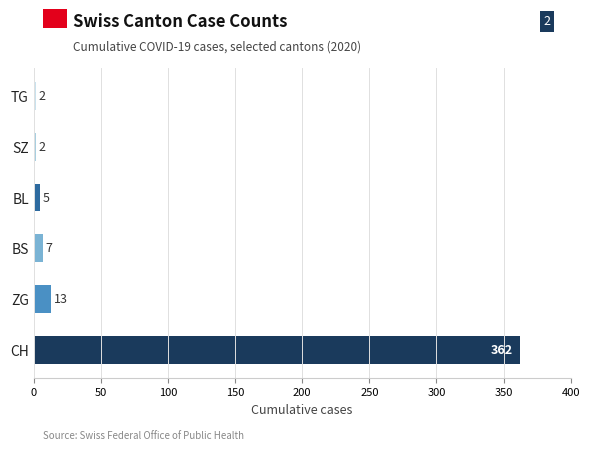

Where is the data nearest to the value 182?

ZG